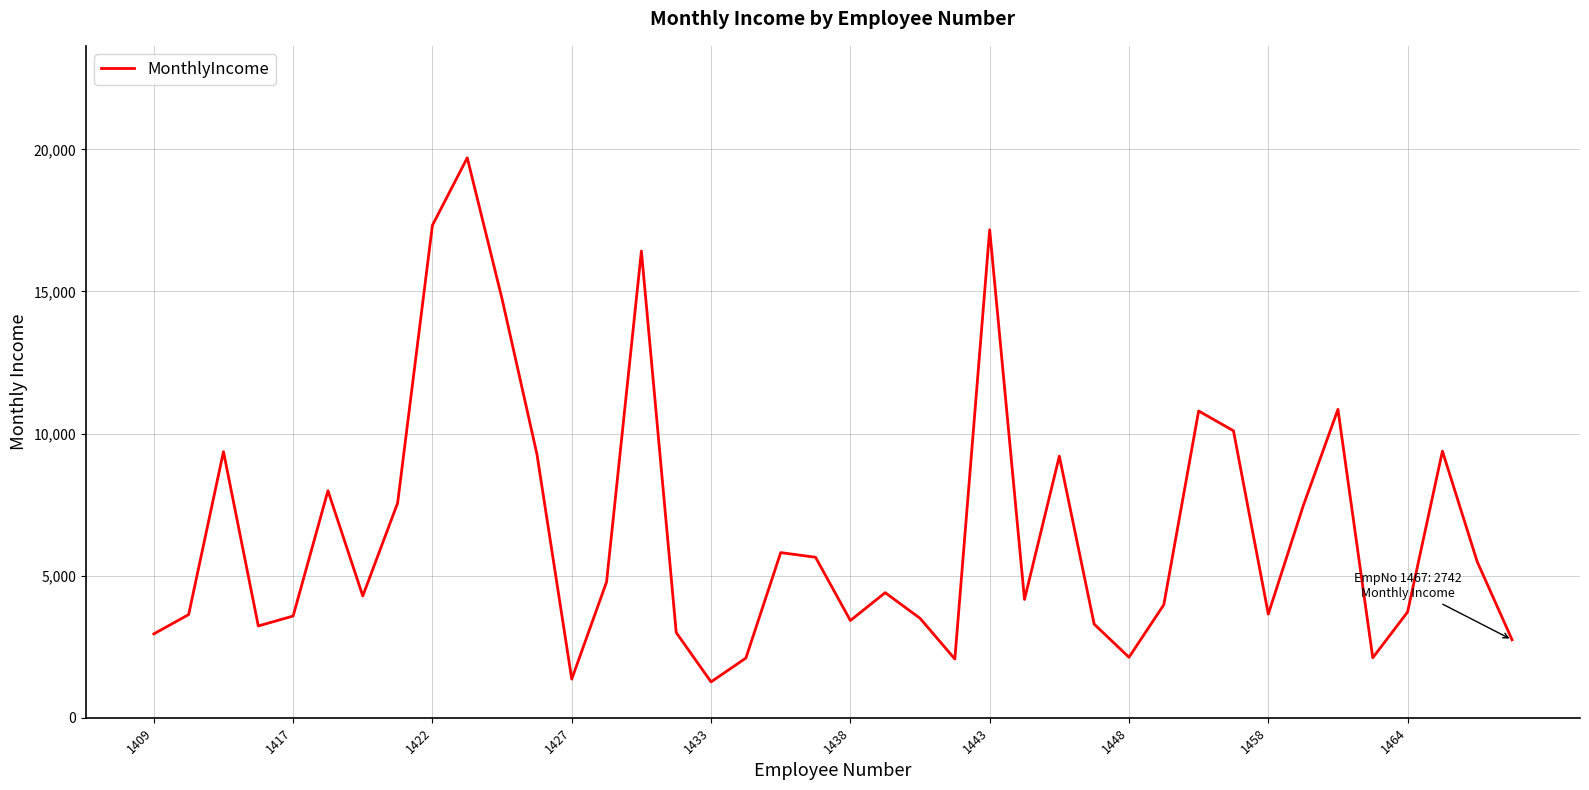

Is this an area chart (filled region under the line)?

No